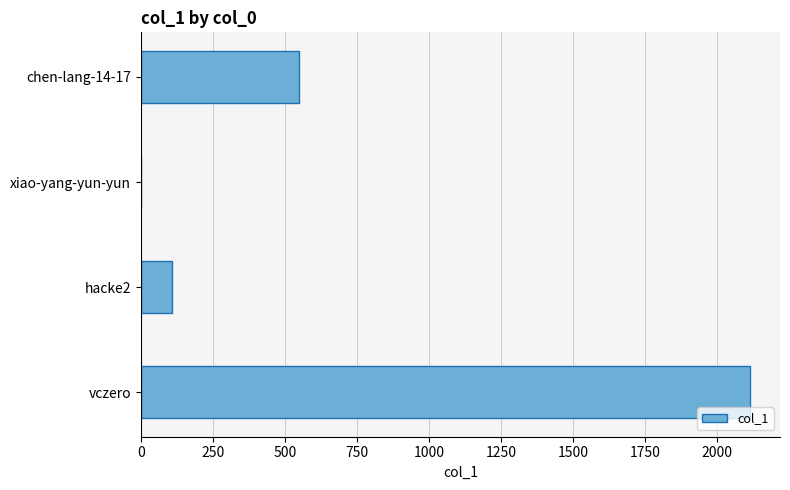

Between chen-lang-14-17 and vczero, which is larger?

vczero